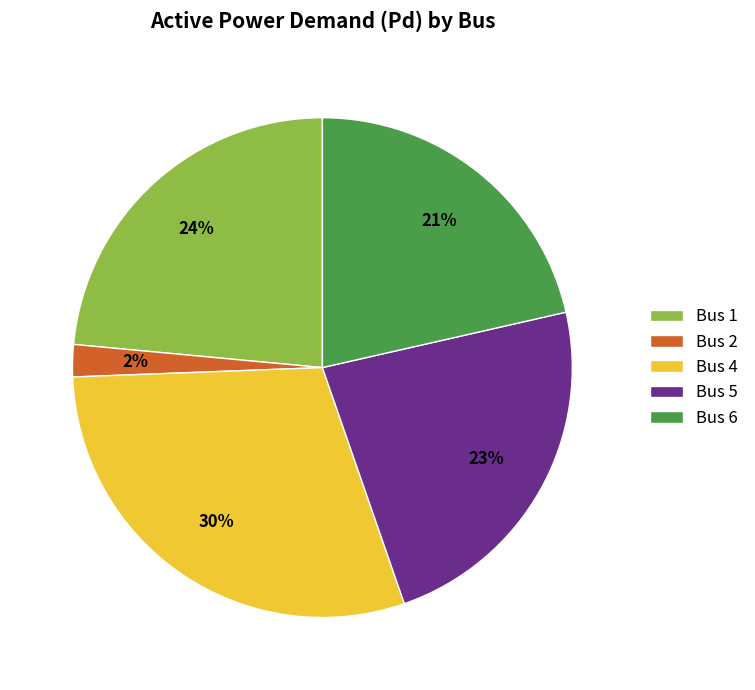

True or false: Bus 1 accounts for 9% of the total.

False